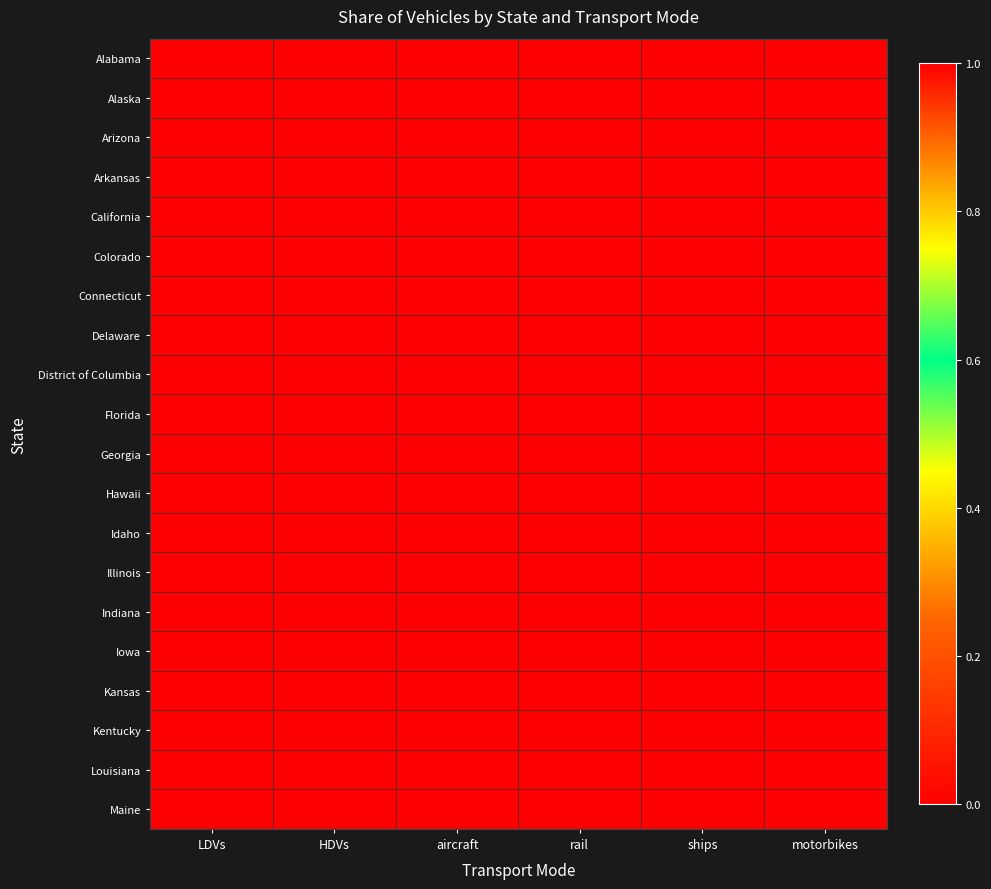

What is the greatest value displayed?

1